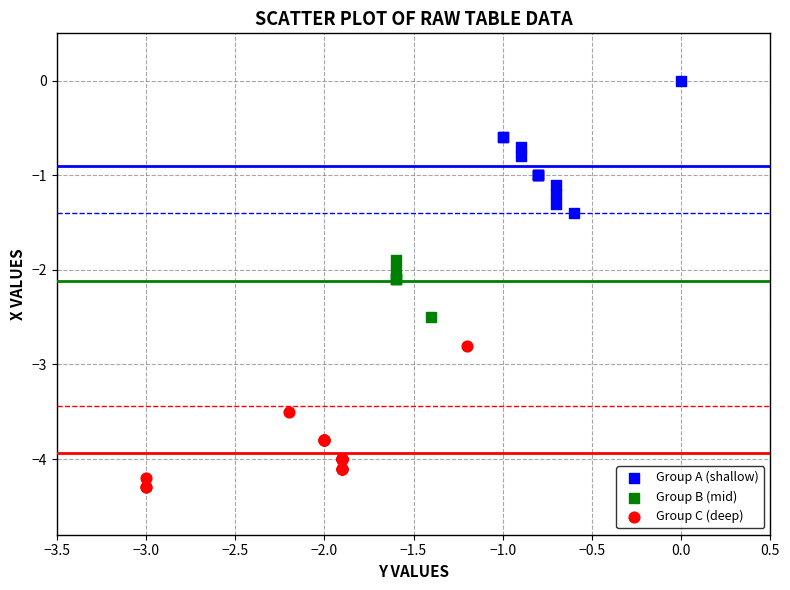

Which series has the widest spread of Y values?

Group C (deep)